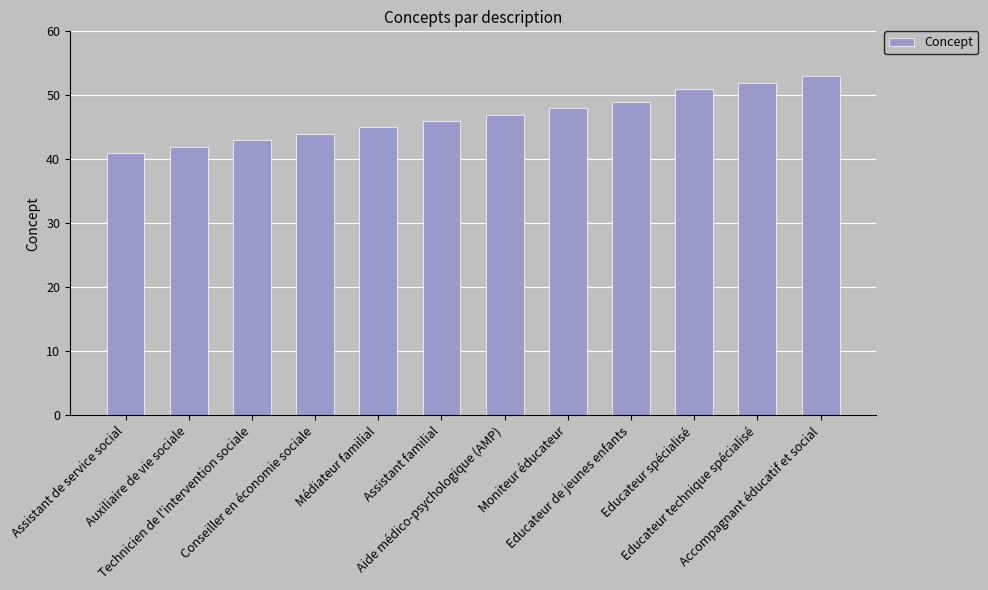

Does the chart contain any negative values?

No